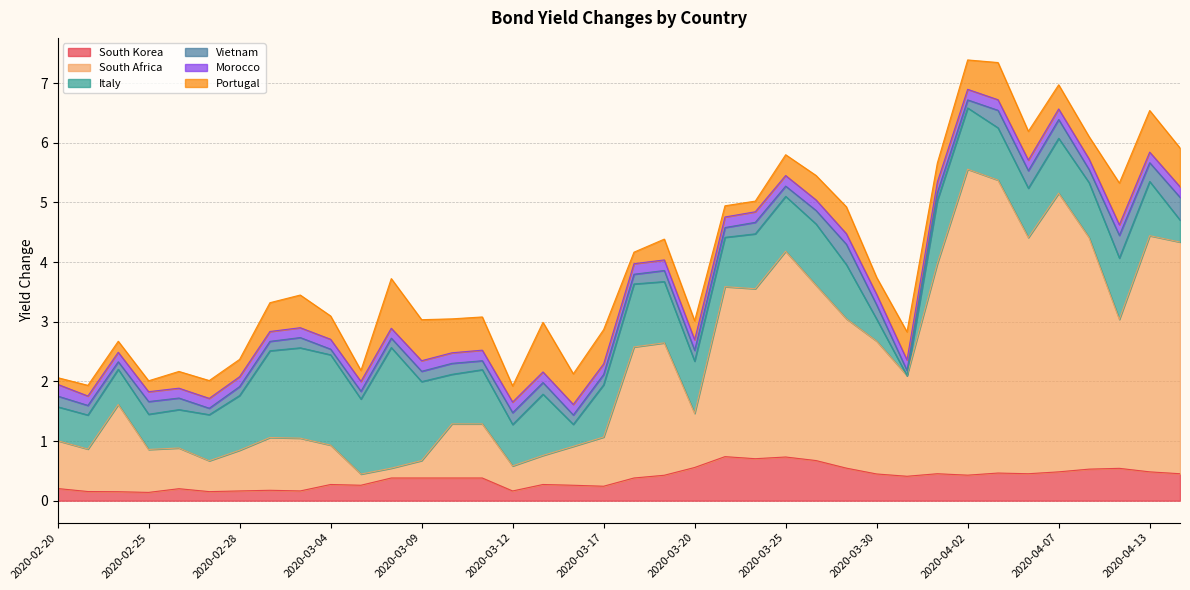

Which category has the lowest value across all series?

2020-03-31